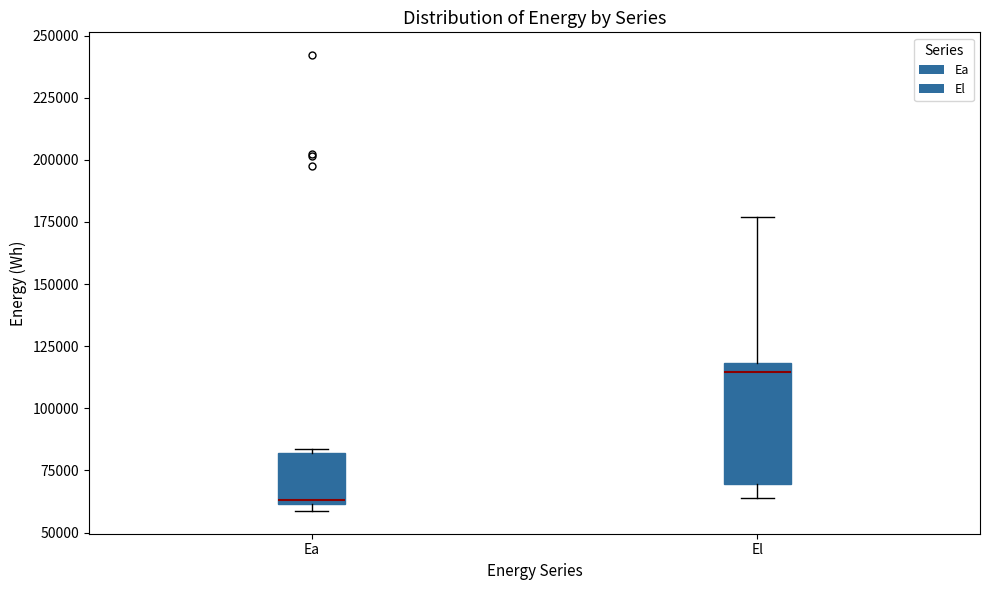

Which box has the highest median line?

El